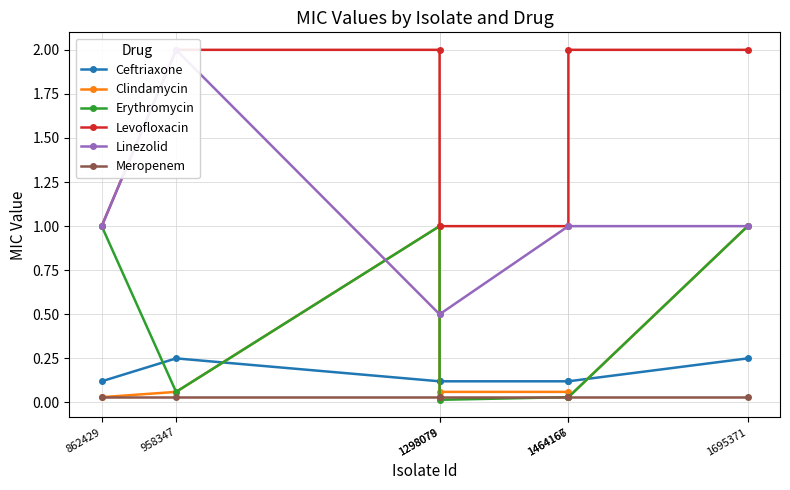

Rank the categories by Levofloxacin value from highest to lowest.

958347, 1298078, 1464167, 1695371, 862429, 1298079, 1464166